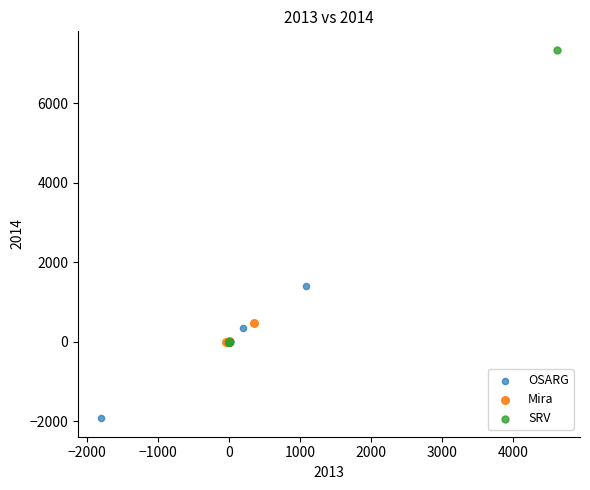

Which series contains the highest Y value?

SRV